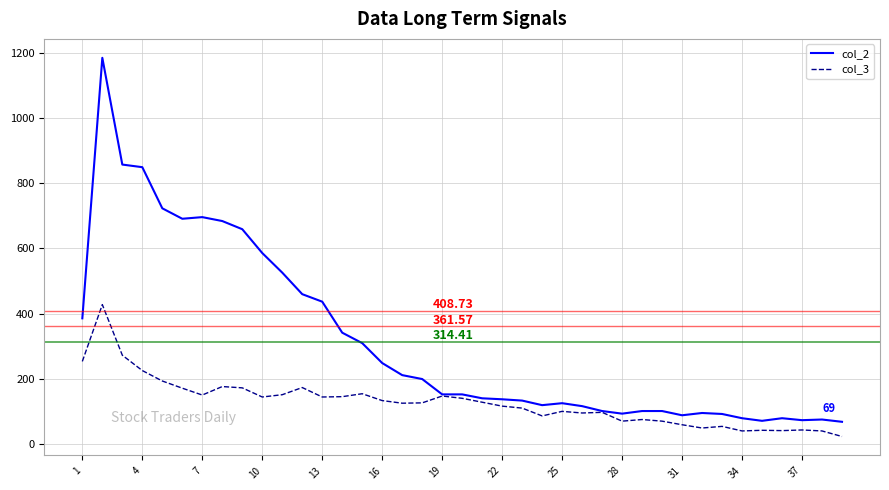

List the series in order of their peak value, lowest first.

col_3, col_2